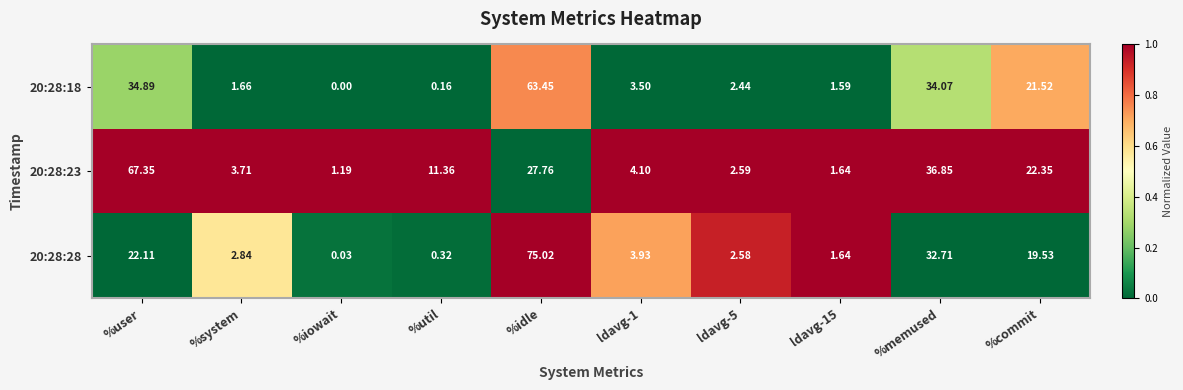

Count the number of data series in this chart.

3